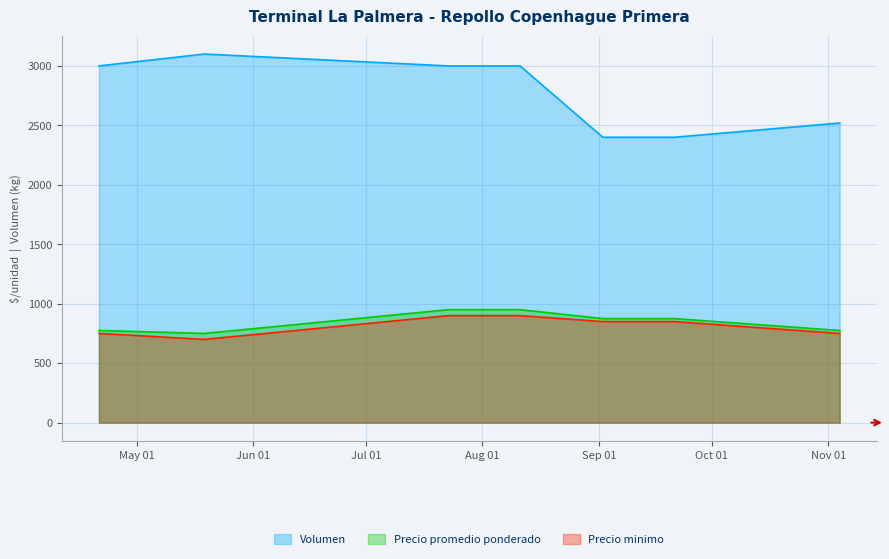

Rank the series by their maximum value, from lowest to highest.

Precio minimo, Precio promedio ponderado, Volumen